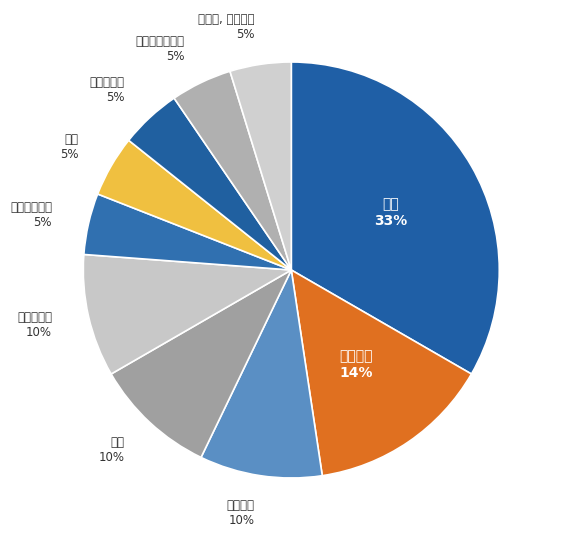

Count the number of slices in the pie.

10